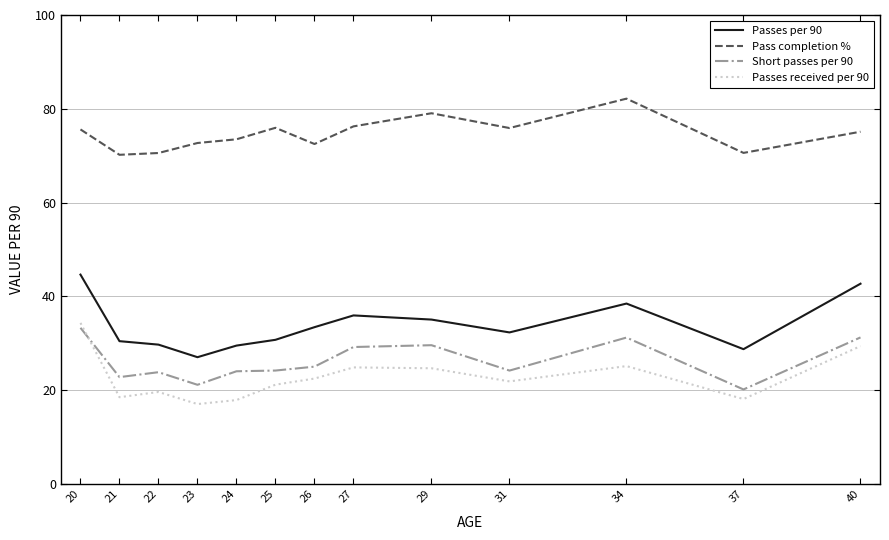

At which label does Short passes per 90 reach its peak?

20